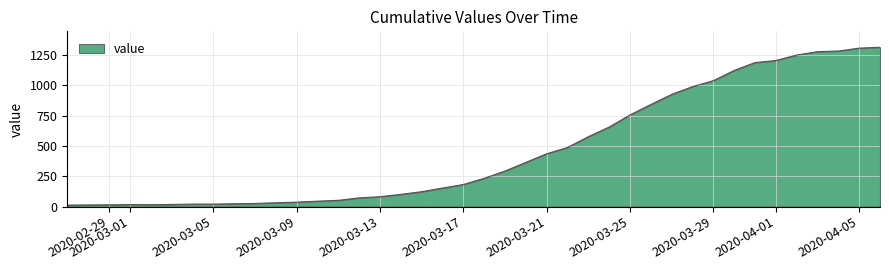

What is the greatest value displayed?

1312